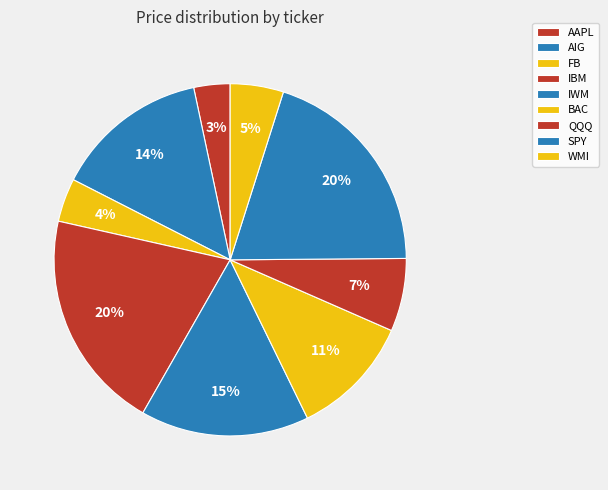

What percentage is NOT represented by FB?

96.0%